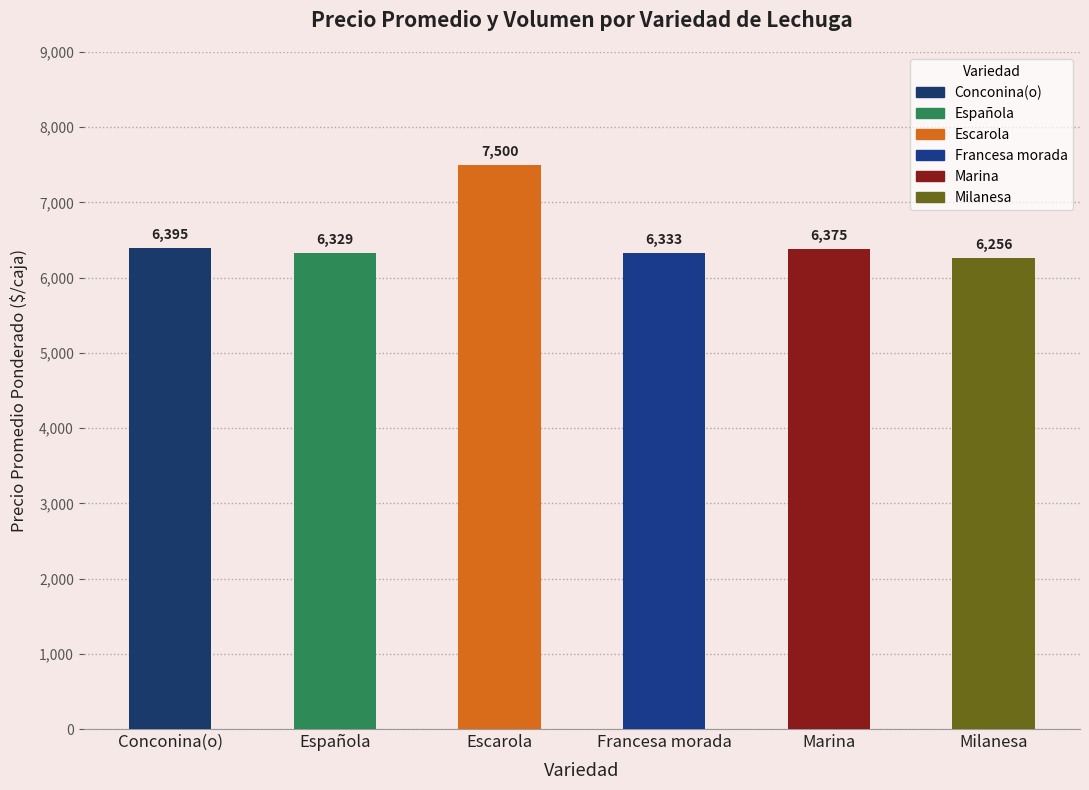

The chart shows a value of 7500 at Escarola. True or false?

True